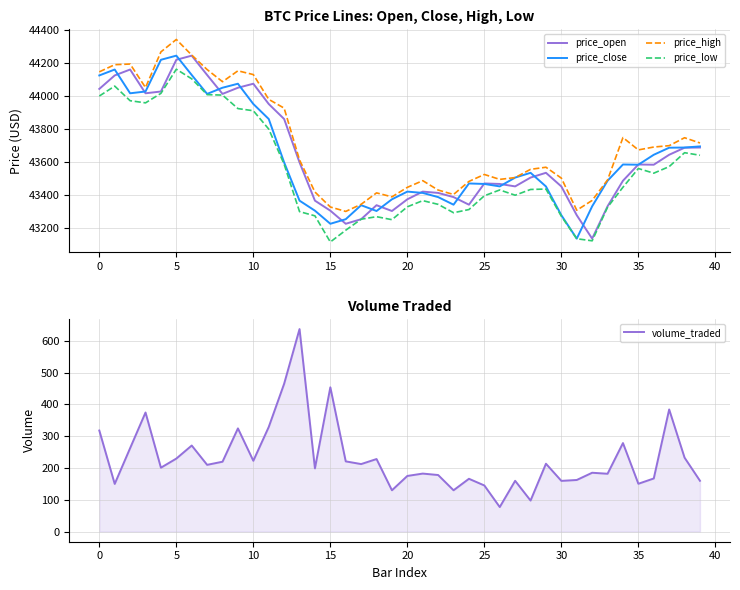

What value does the price_high series have at 25?

43526.0